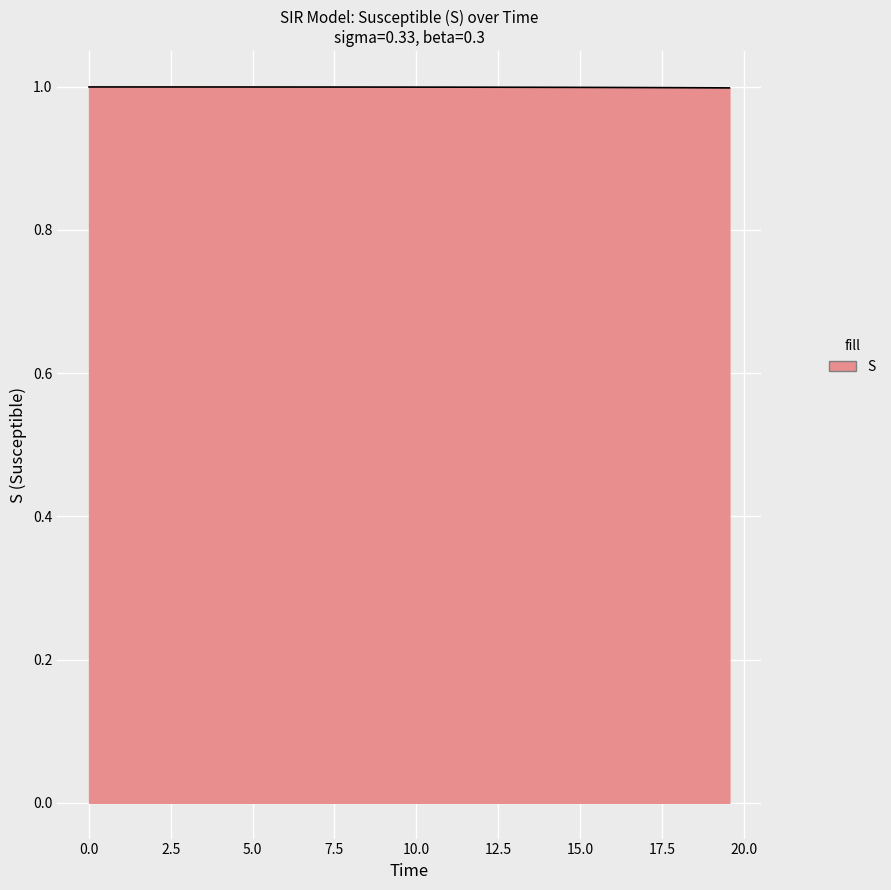

Reading right to left, transcribe all the data shown in this chart.

1.0	1.0	1.0	1.0	1.0	1.0	1.0	1.0	1.0	1.0	1.0	1.0	1.0	1.0	1.0	1.0	1.0	1.0	1.0	1.0	1.0	1.0	1.0	1.0	1.0	1.0	1.0	1.0	1.0	1.0	1.0	1.0	1.0	1.0	1.0	1.0	1.0	1.0	1.0	1.0